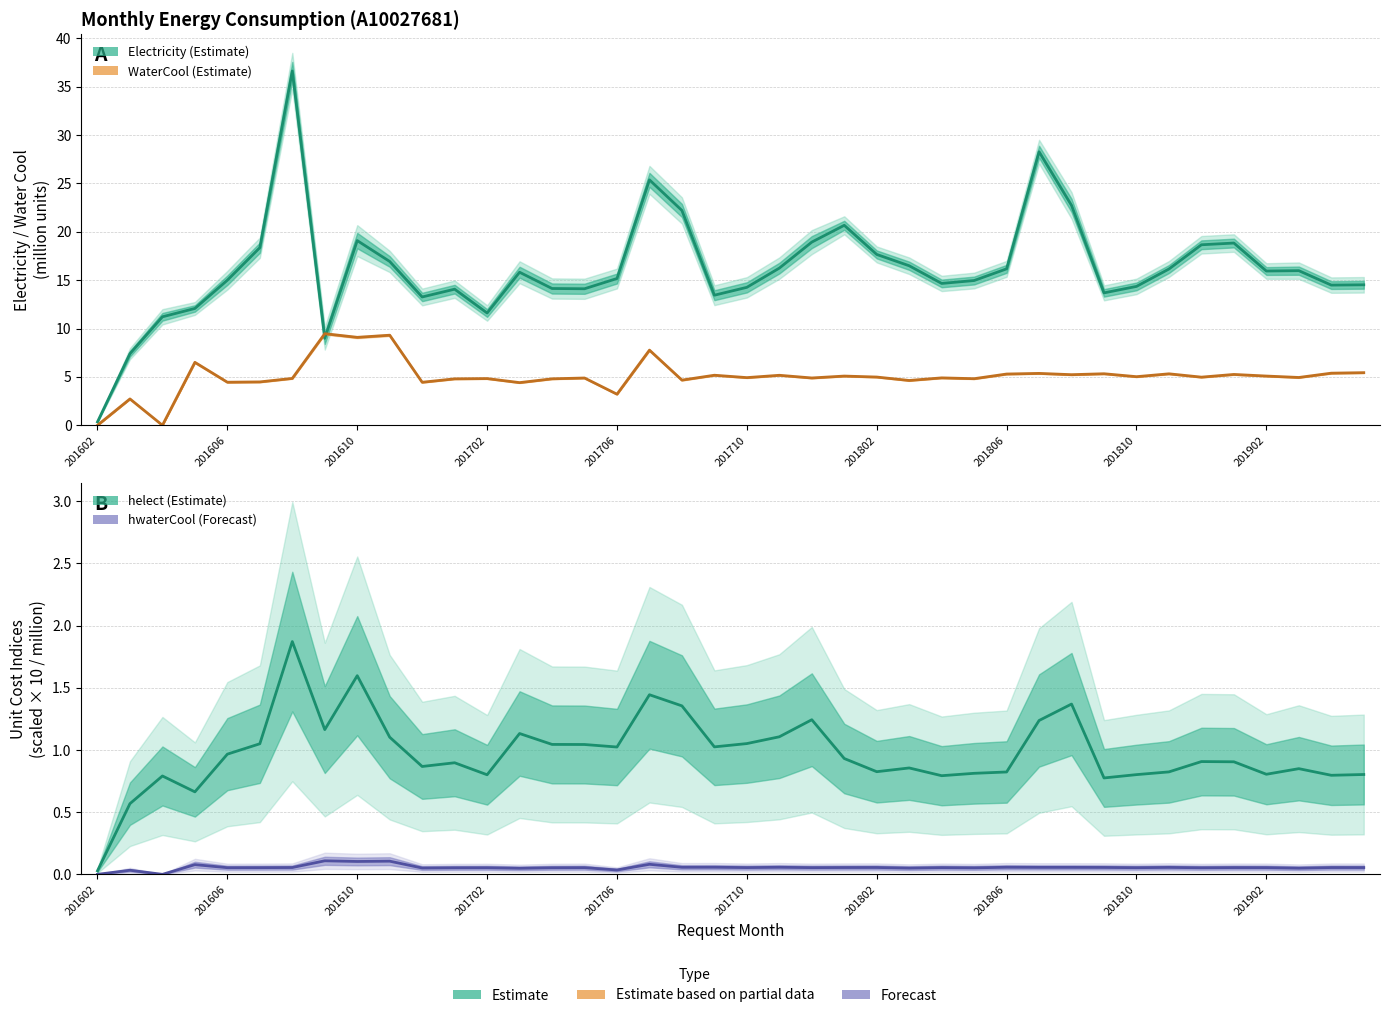

What position from the left is 38?

39